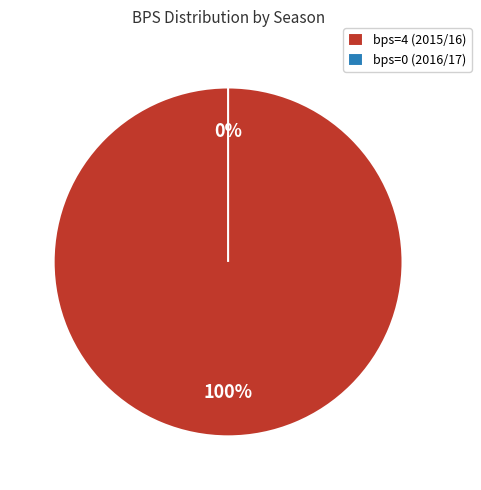

Which slice is the largest?

bps=4 (2015/16)